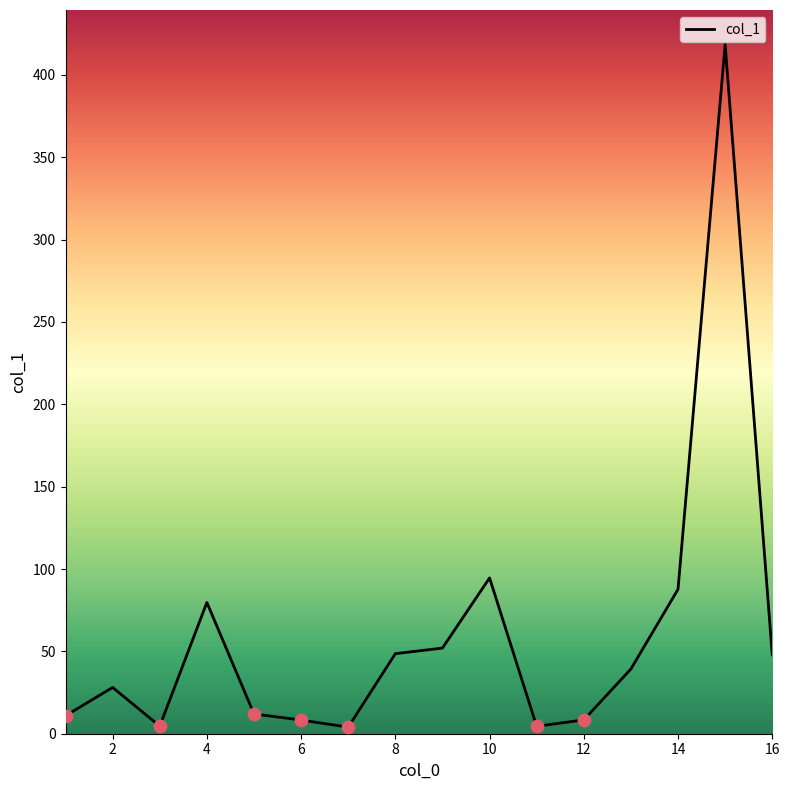

What is the greatest value displayed?

418.5